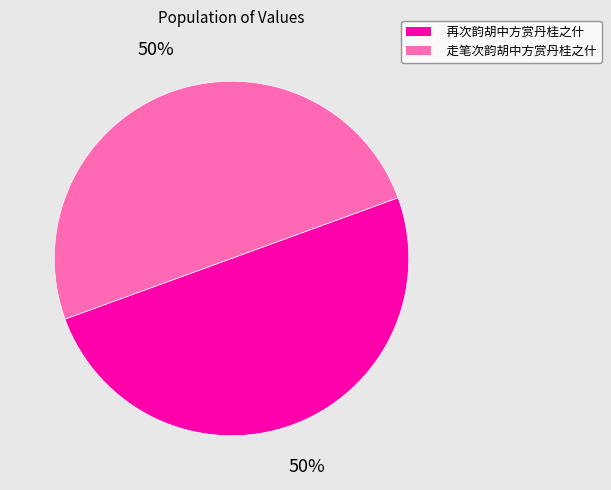

True or false: 再次韵胡中方赏丹桂之什 accounts for 50% of the total.

True